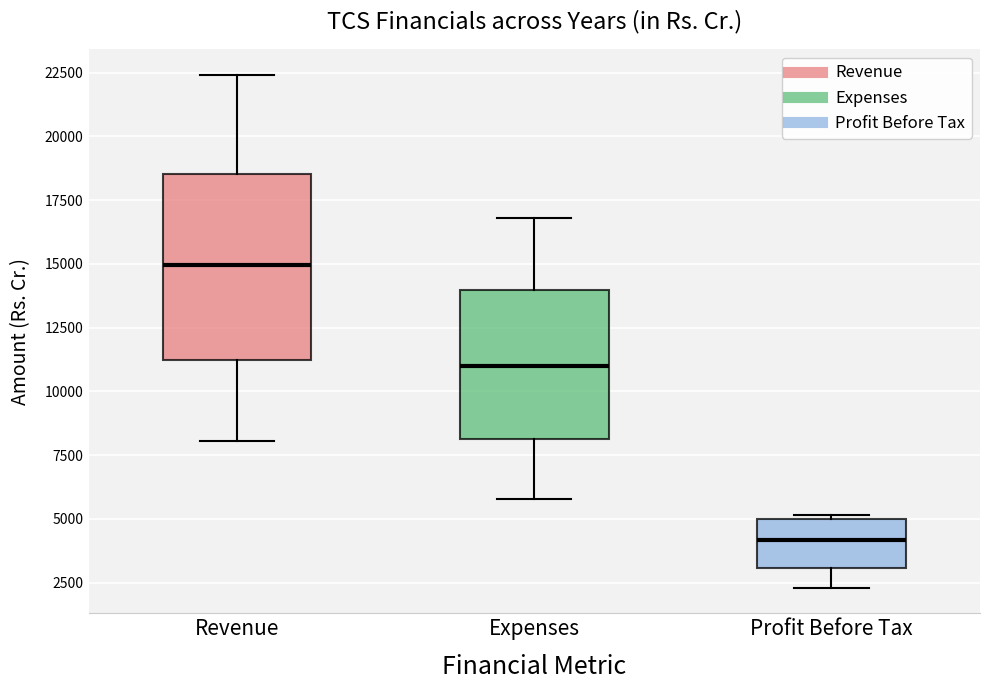

Where is the lower edge of the box for Profit Before Tax on the y-axis? The values are not printed on the chart, so give them approximately, as read against the axis.

3000